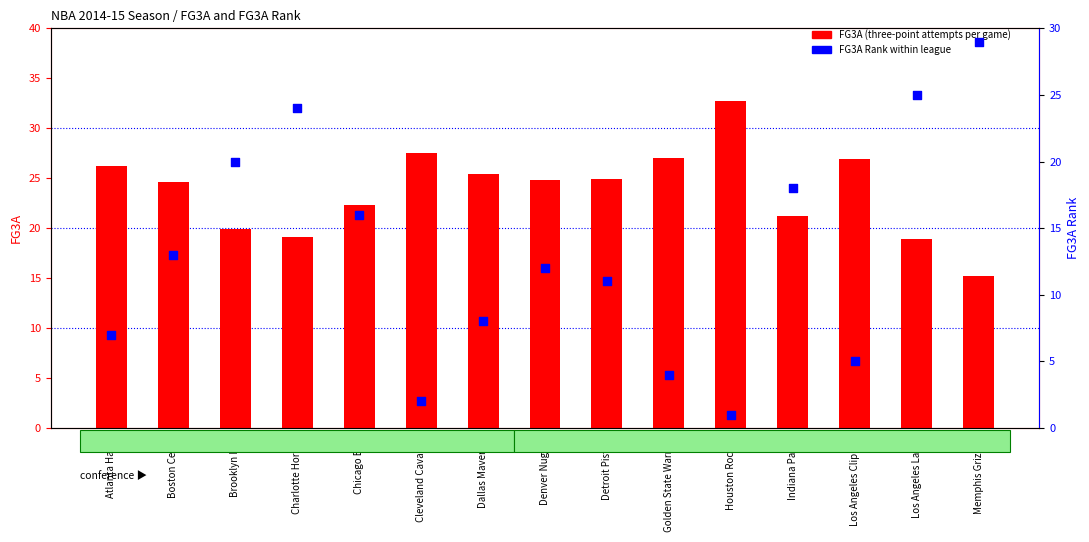

Which series reaches the minimum Y coordinate?

FG3A Rank